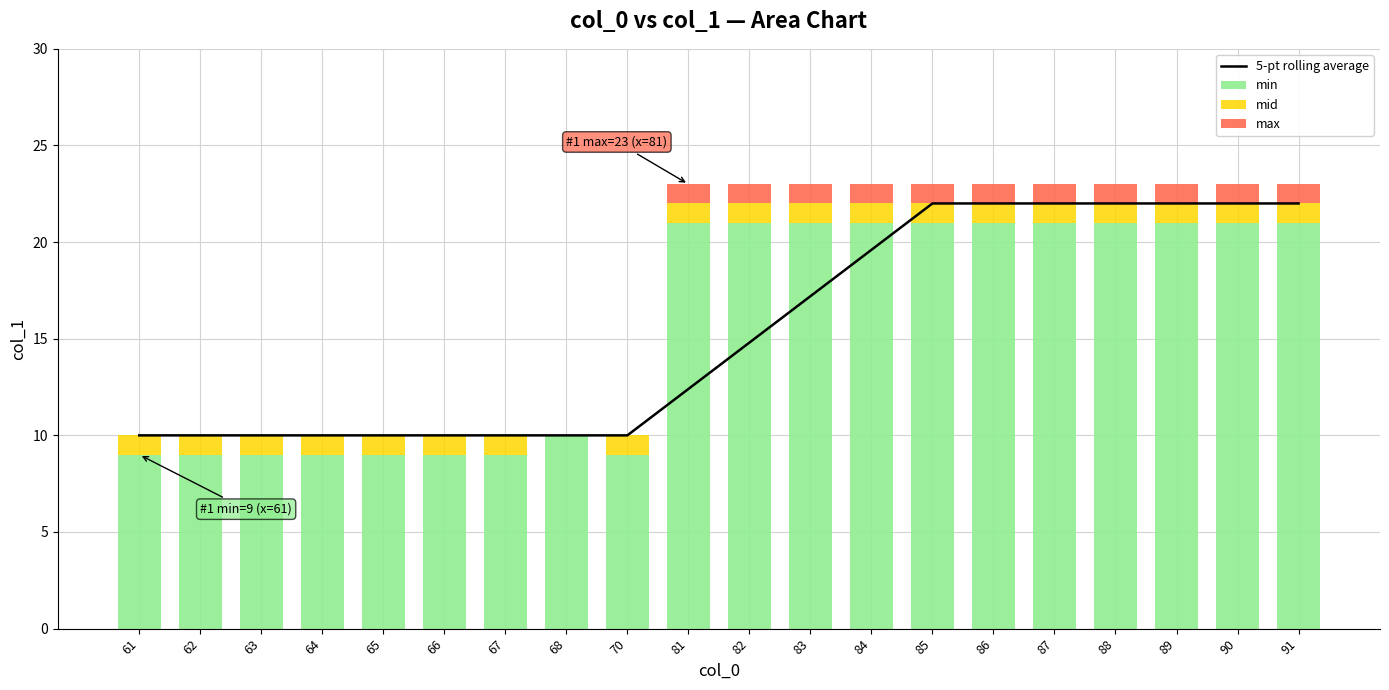

How many mid values are between 1 and 2?

19